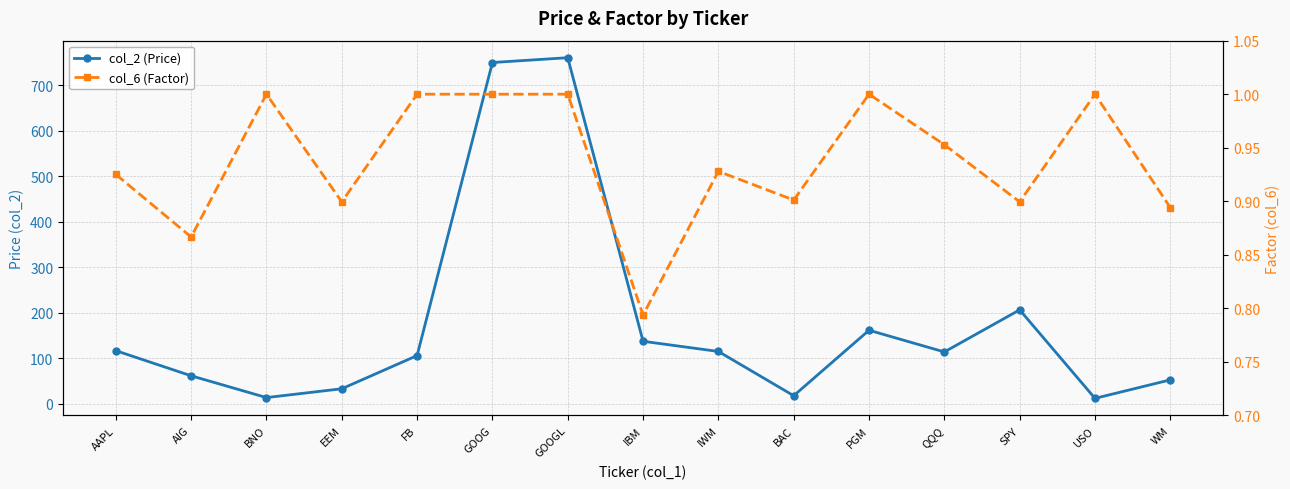

Reading right to left, what are all the values shown in this chart?

col_2 (Price): 52.0	11.4	205.9	113.4	161.1	17.2	114.4	136.8	760.0	749.5	105.4	32.5	13.1	61.0	116.2
col_6 (Factor): 0.9	1.0	0.9	1.0	1.0	0.9	0.9	0.8	1.0	1.0	1.0	0.9	1.0	0.9	0.9